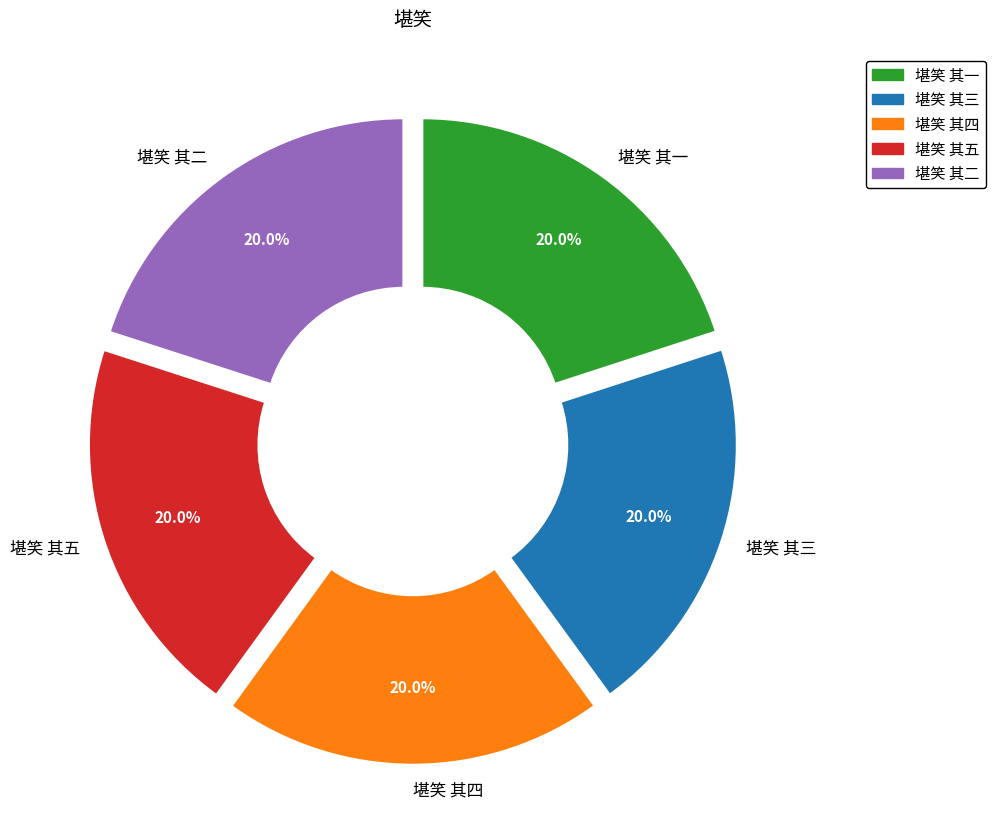

What is the total percentage of 堪笑 其五 and 堪笑 其二?

40.0%